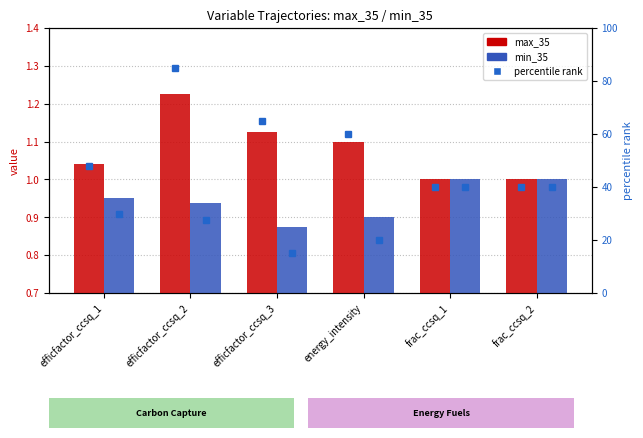

Which label corresponds to the smallest value in the chart?

efficfactor_ccsq_3